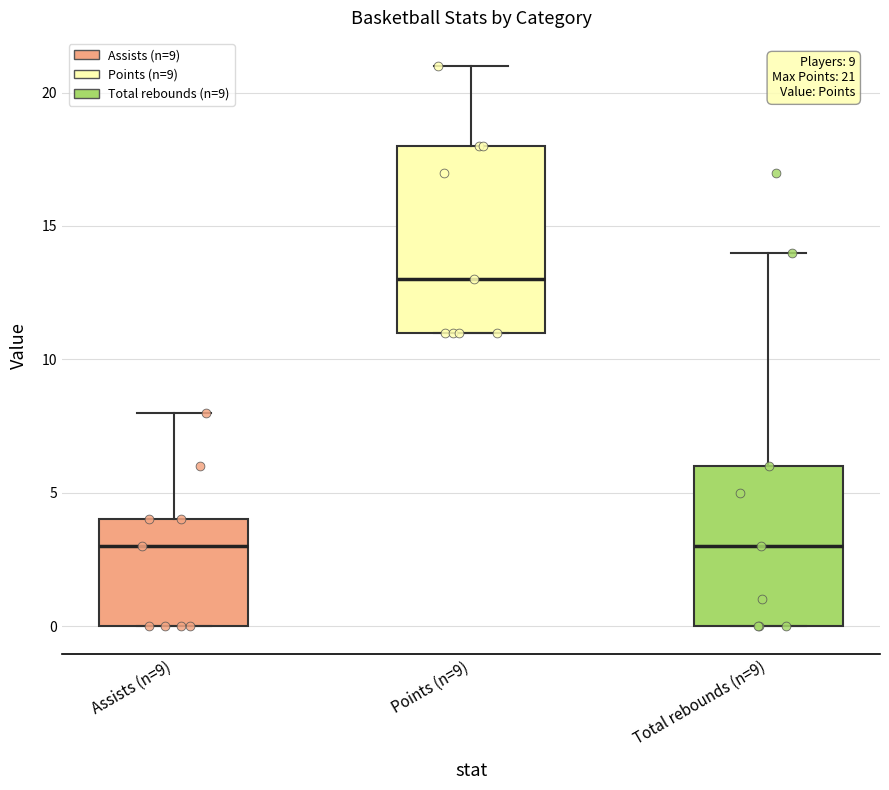

Which box is the tallest, from its lower edge to its upper edge?

Points (n=9)